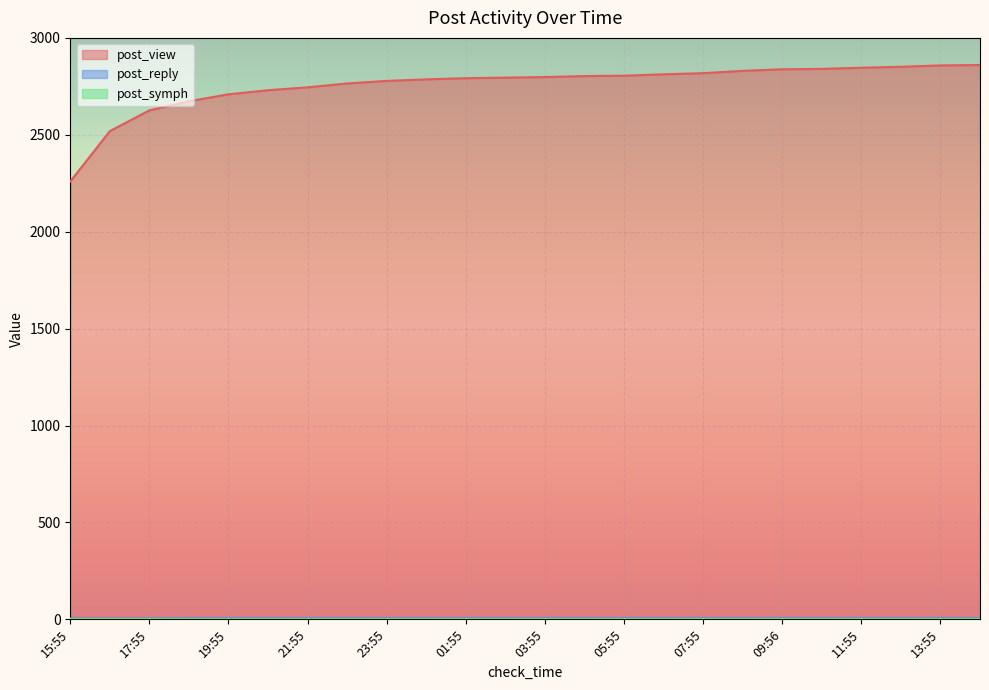

Where is post_view nearest to the value 2559?

16:55